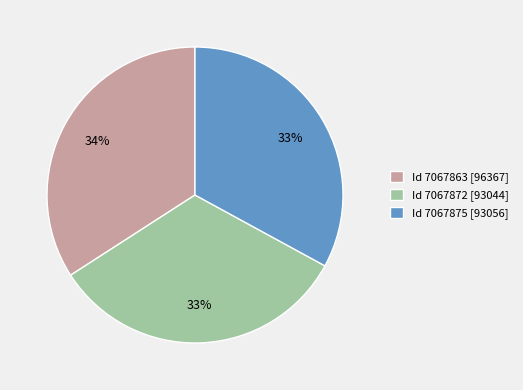

To the nearest percent, what is the difference between the largest and smallest slice percentages?

1%